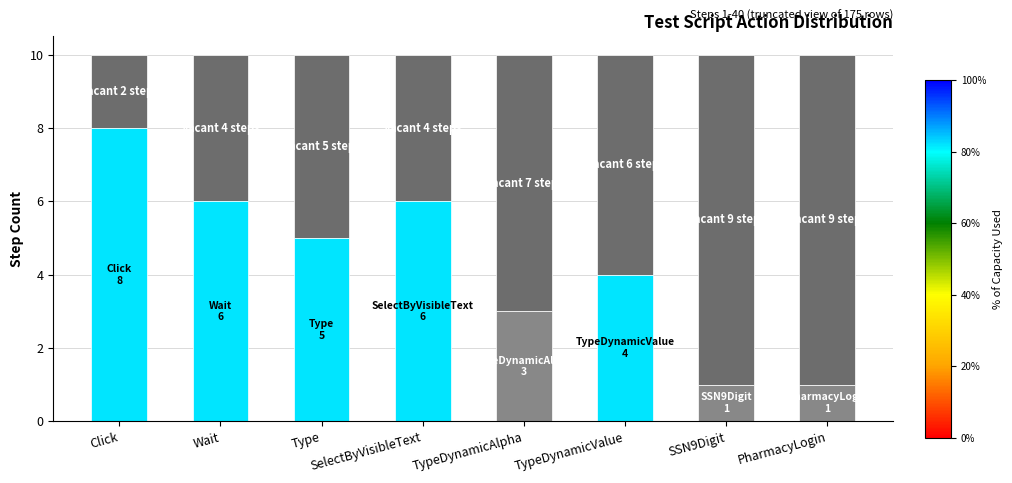

Where is the data nearest to the value 5?

Type